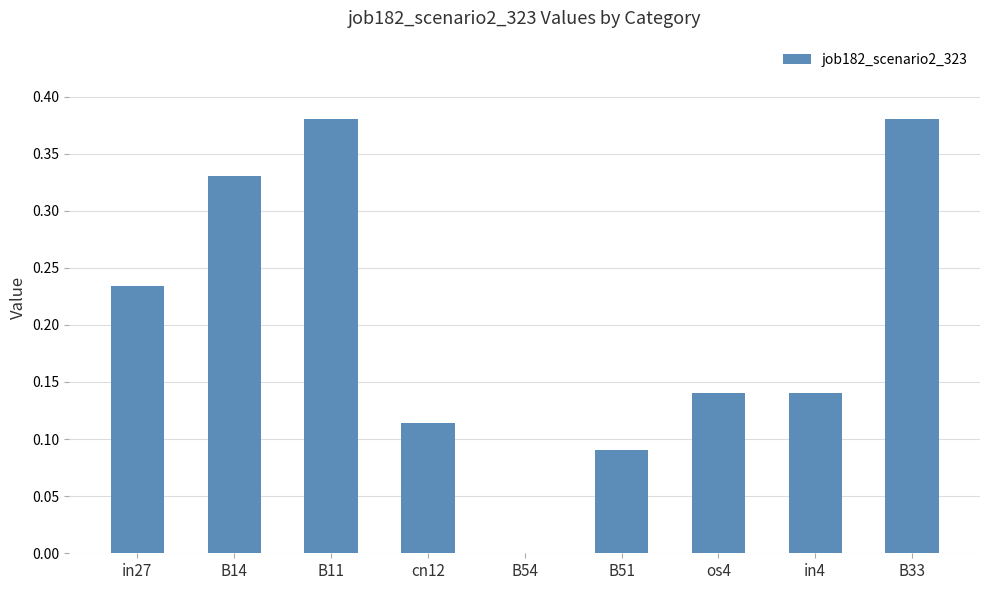

Which has a higher value, in4 or B54?

in4